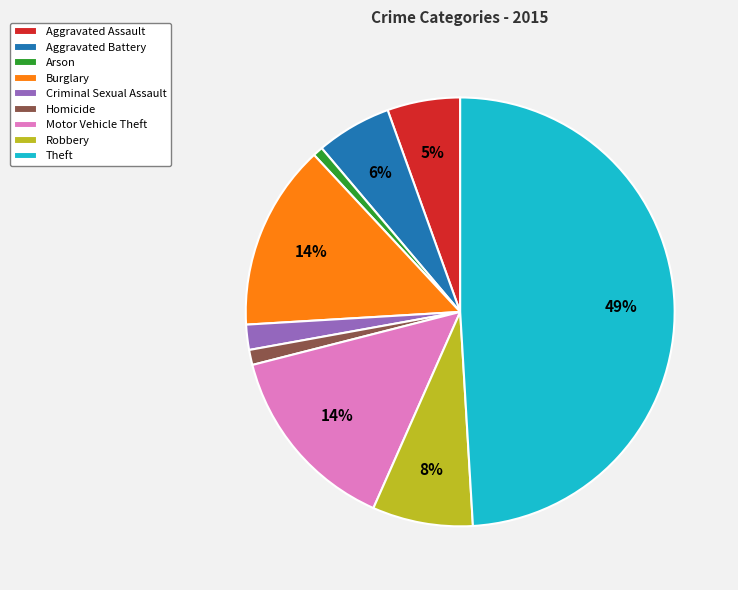

Which slice is the largest?

Theft